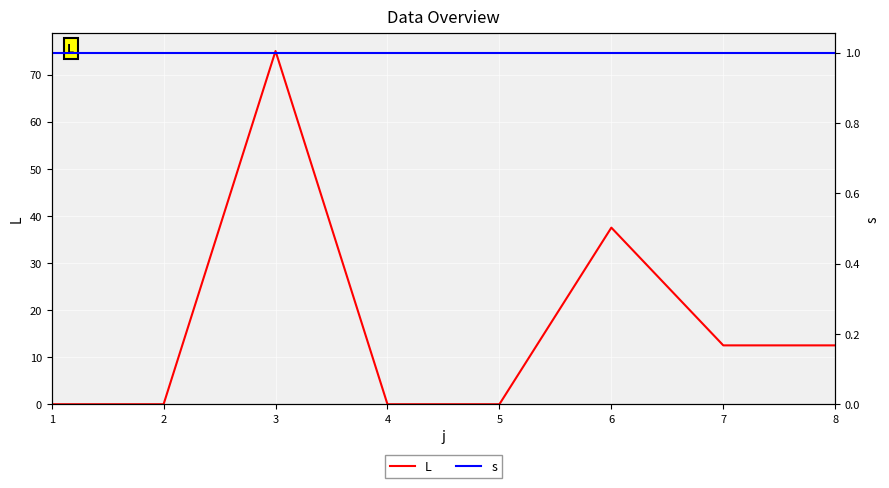

Which series has the widest spread of values?

L